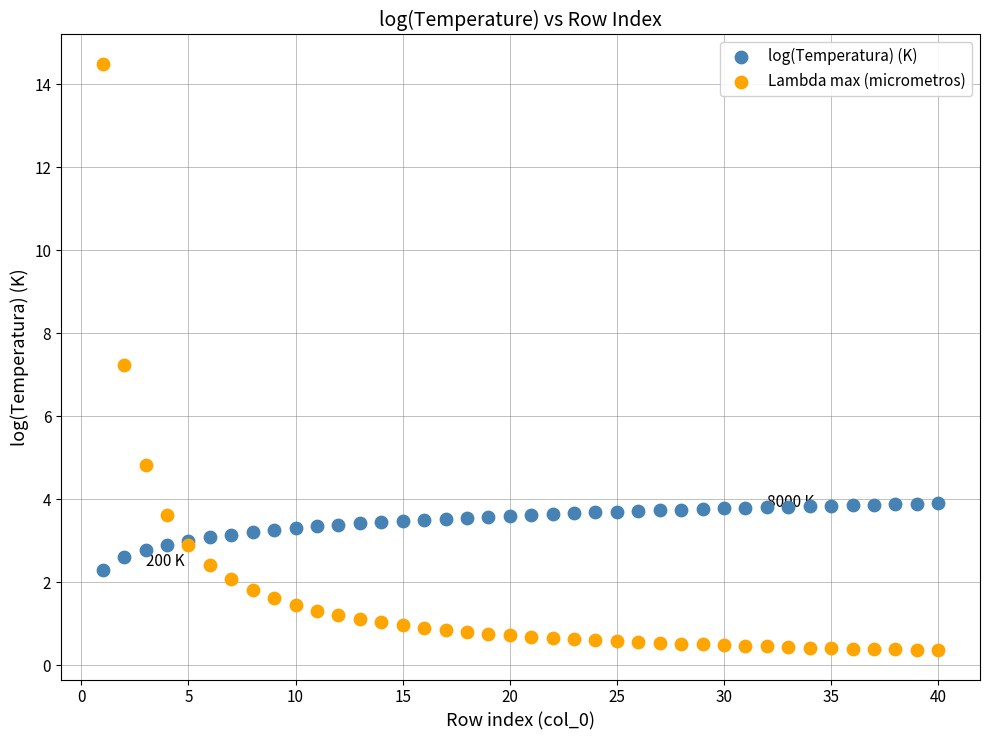

What are all the series names shown in the legend?

log(Temperatura) (K), Lambda max (micrometros)